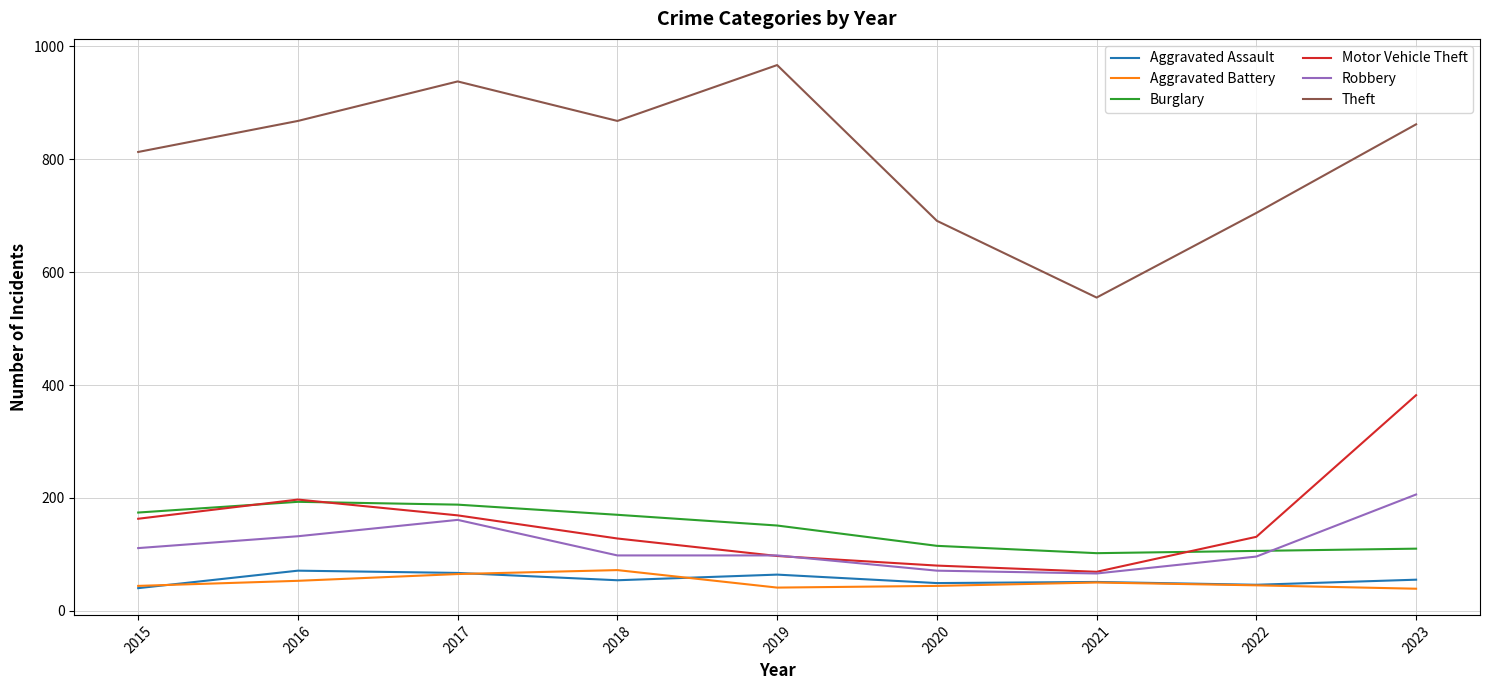

At which category is the sum across all series the highest?

2023